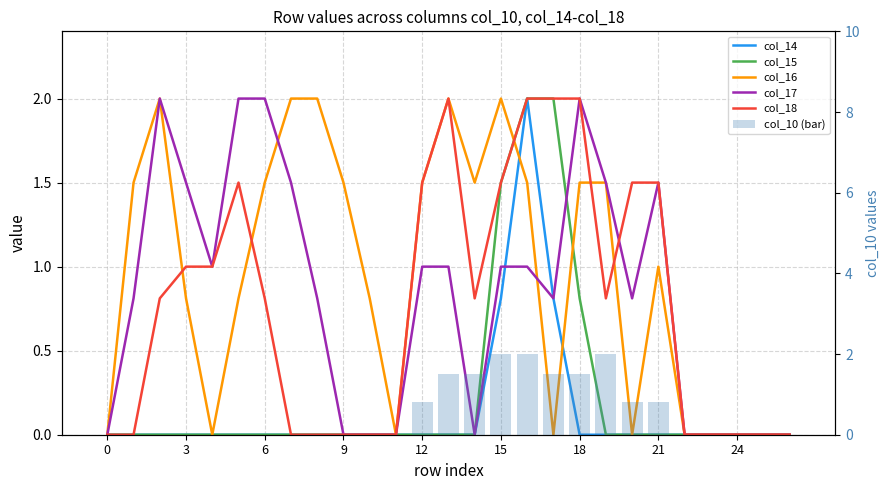

List the series in order of their peak value, highest first.

col_14, col_15, col_16, col_17, col_18, col_10 (bar)